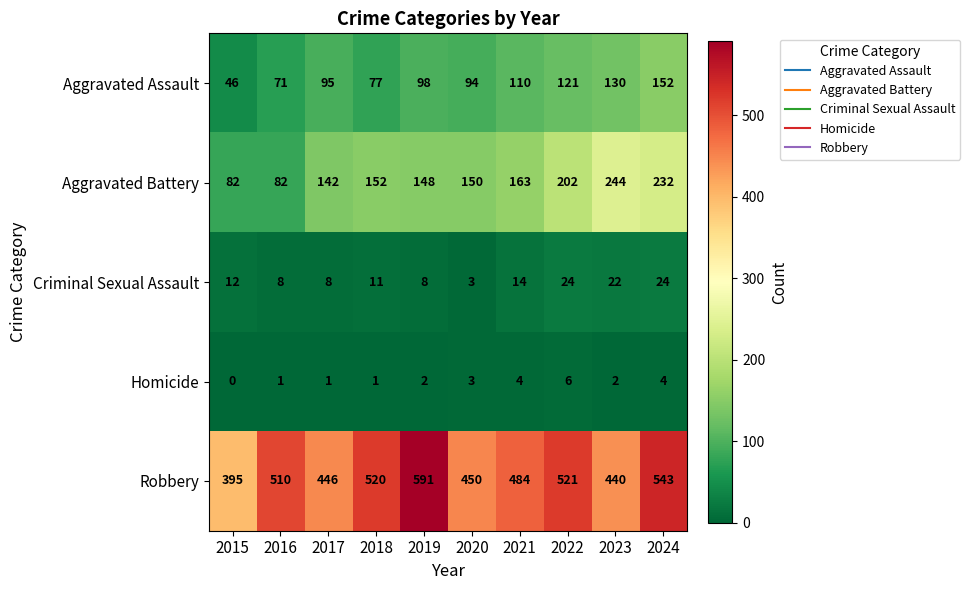

At which category is the sum across all series the highest?

2024